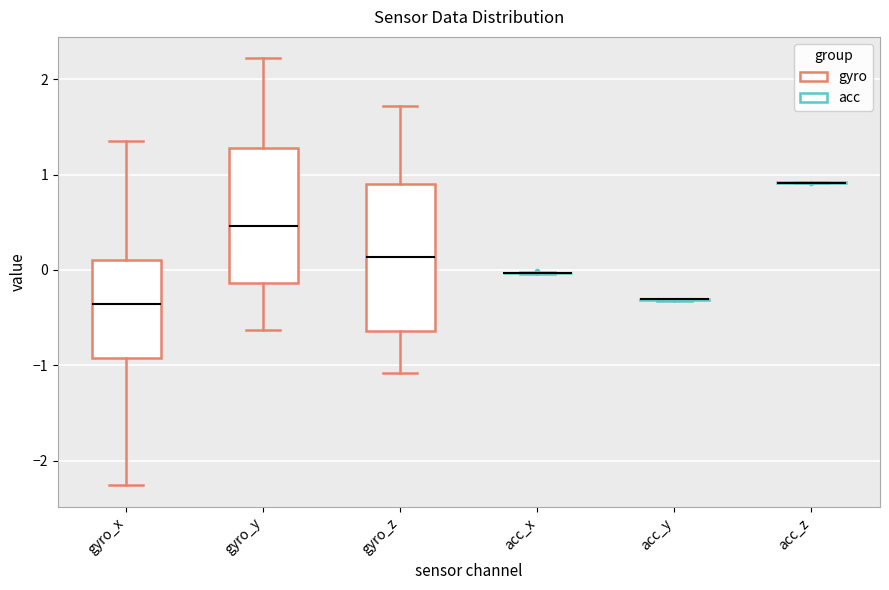

Reading left to right, read every box against the y-axis: the position of its median line, the range the box covers, and the ends of its whiskers. The values are not printed on the chart, so give them approximately, as read against the axis.

gyro_x: median -0.4, box -0.9 to 0.1, whiskers -2.3 to 1.3
gyro_y: median 0.5, box -0.1 to 1.3, whiskers -0.6 to 2.2
gyro_z: median 0.1, box -0.6 to 0.9, whiskers -1.1 to 1.7
acc_x: box collapsed to a line at 0.0, whiskers 0.0 to 0.0
acc_y: box collapsed to a line at -0.3, whiskers -0.3 to -0.3
acc_z: box collapsed to a line at 0.9, whiskers 0.9 to 0.9